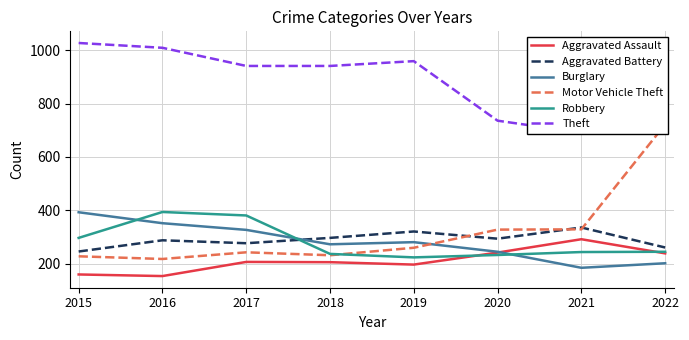

What is the difference between the maximum and minimum values in the Theft series?

336